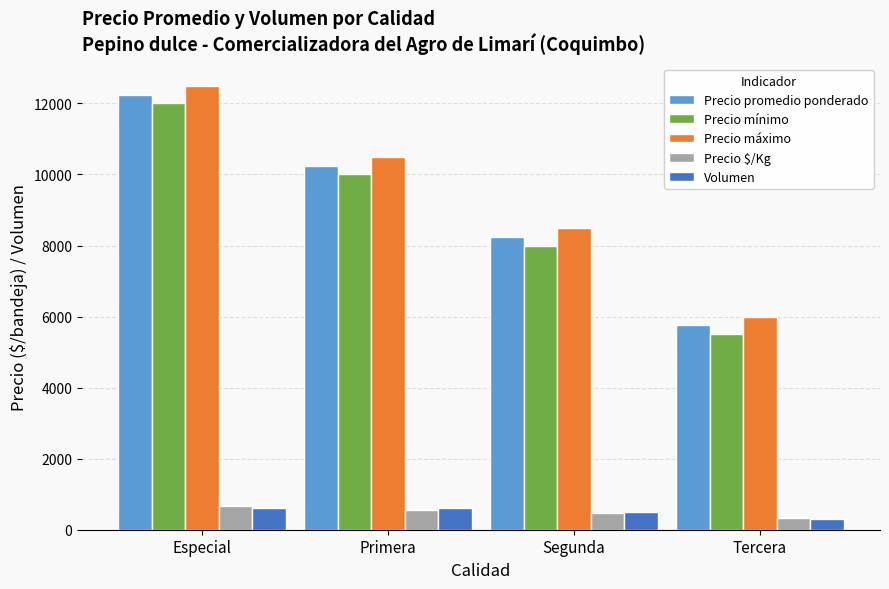

Is it true that Precio promedio ponderado equals 9347 at Tercera?

False